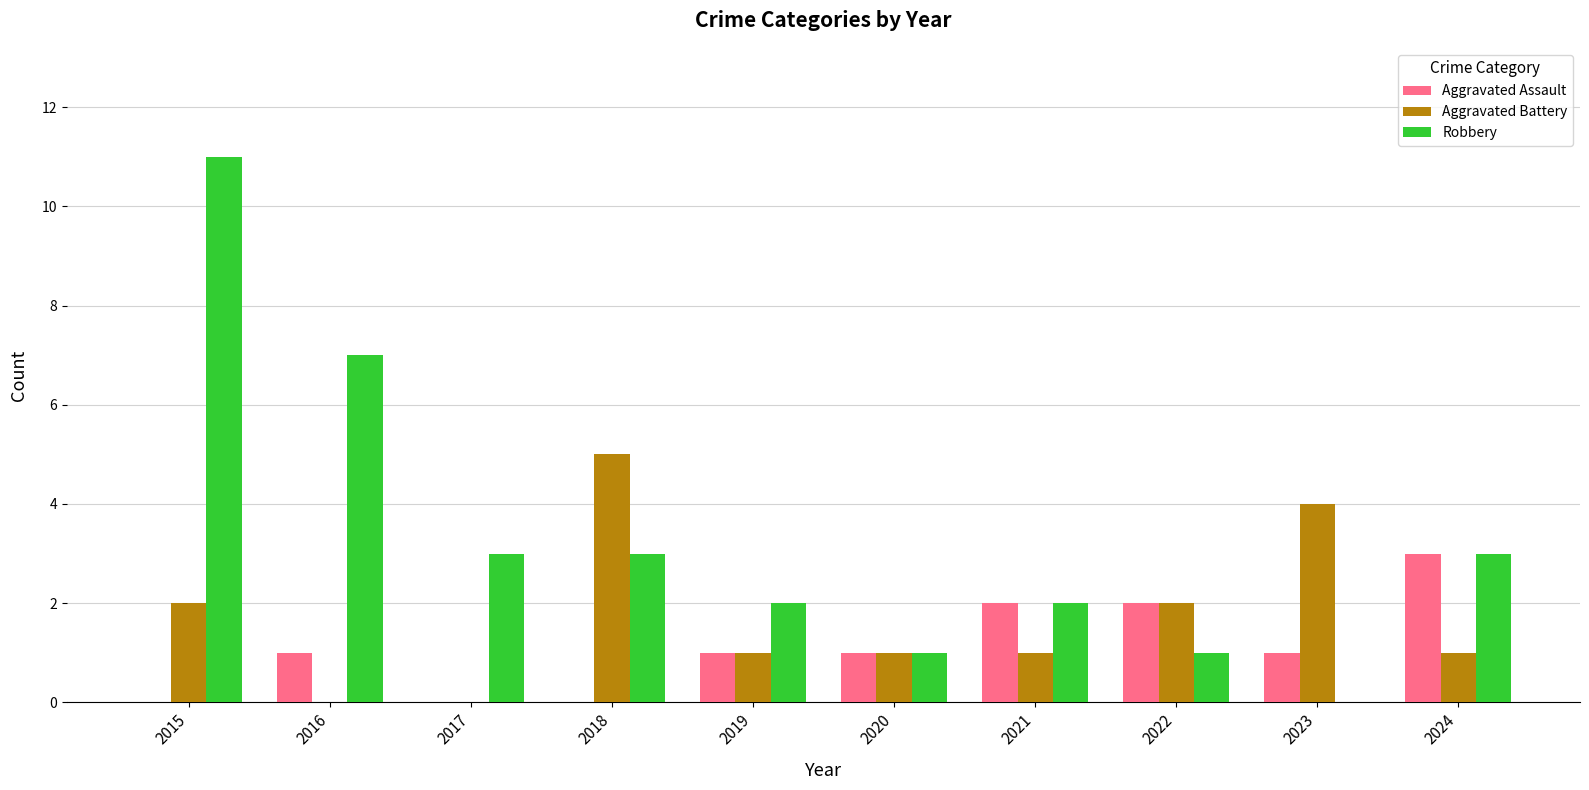

The Robbery series shows 3 at 2018. True or false?

True